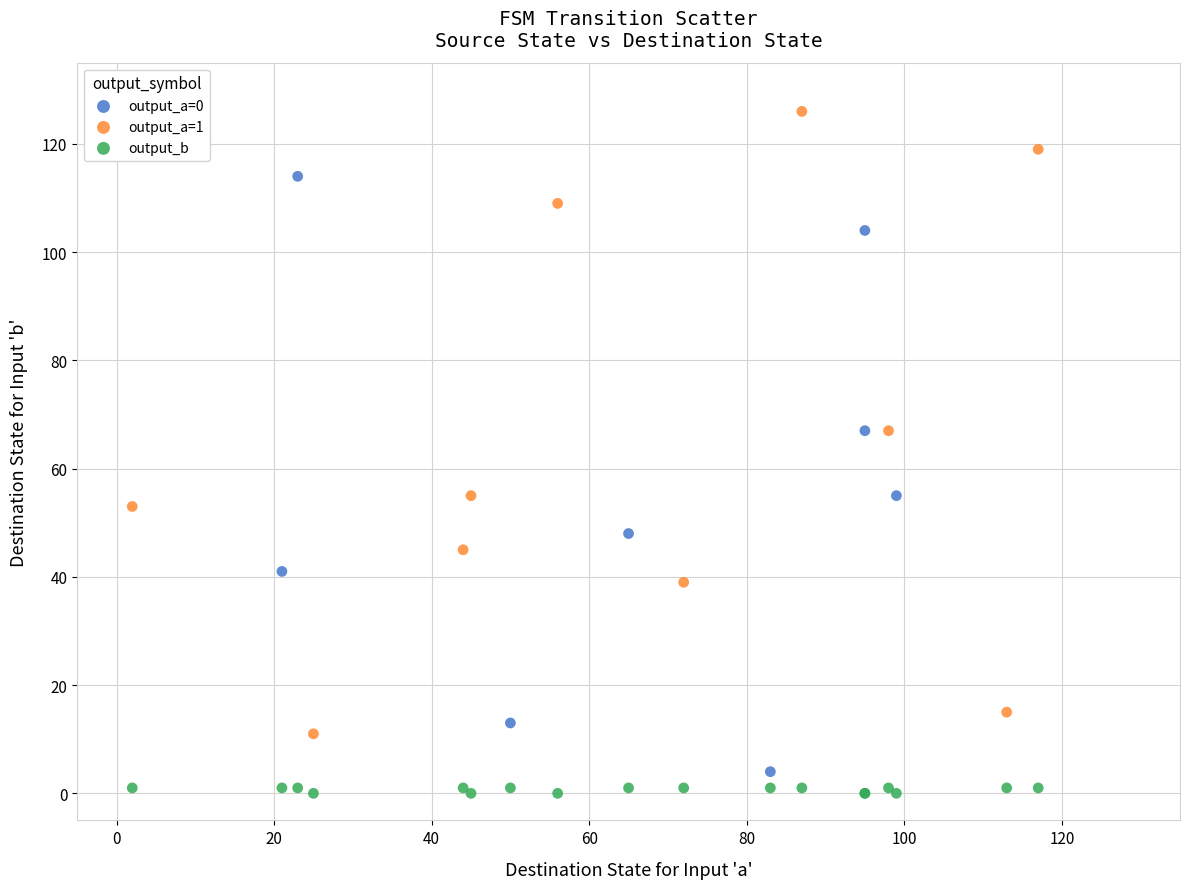

What are all the series names shown in the legend?

output_a=0, output_a=1, output_b